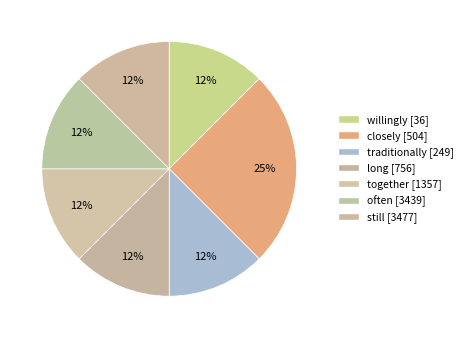

Does willingly [36] account for over 50% of the chart?

No